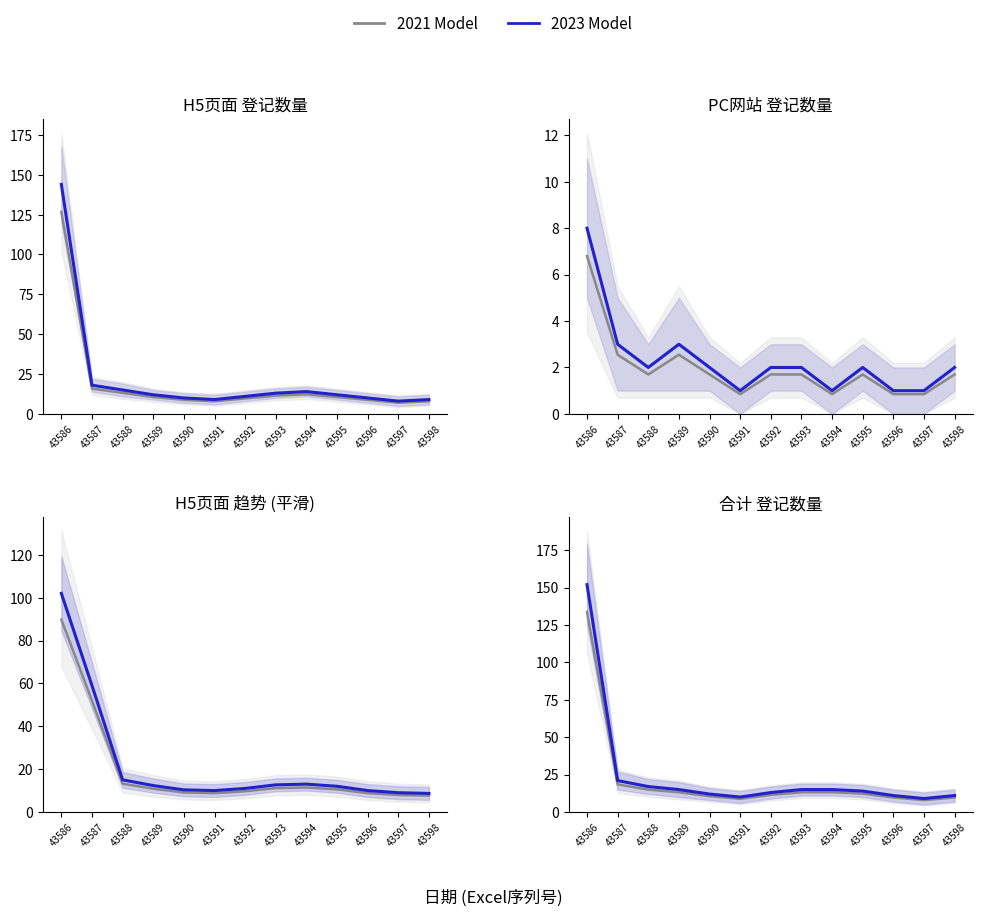

Reading left to right, transcribe all the data shown in this chart.

2021 Model: 43586=133.8	43587=18.5	43588=15.0	43589=13.2	43590=10.6	43591=8.8	43592=11.4	43593=13.2	43594=13.2	43595=12.3	43596=9.7	43597=7.9	43598=9.7
2023 Model: 43586=152.0	43587=21.0	43588=17.0	43589=15.0	43590=12.0	43591=10.0	43592=13.0	43593=15.0	43594=15.0	43595=14.0	43596=11.0	43597=9.0	43598=11.0